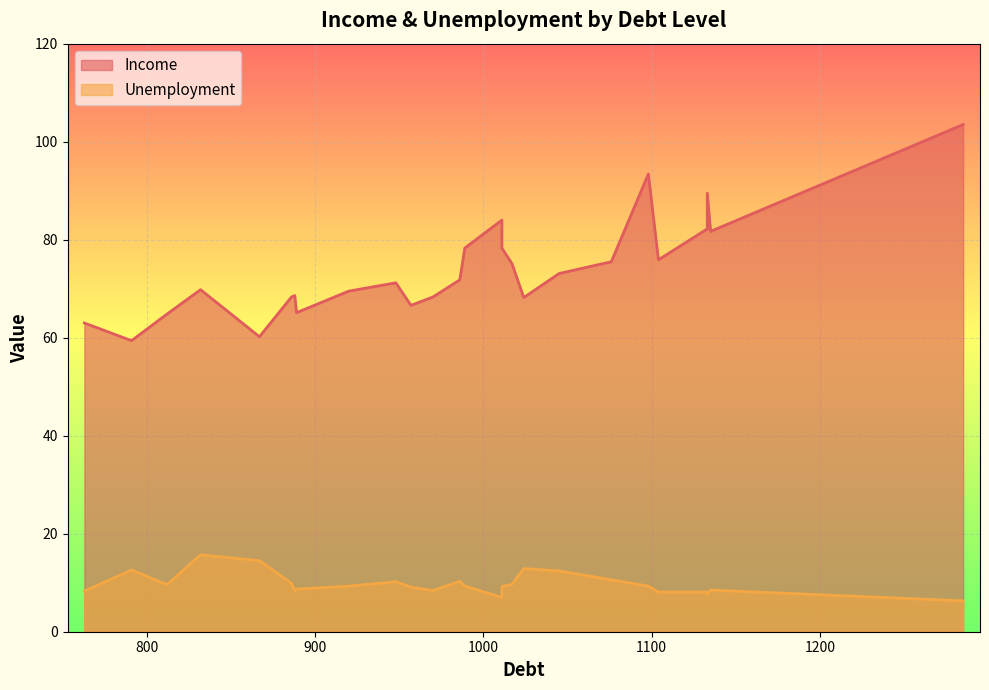

Rank the series by their average value, from highest to lowest.

Income, Unemployment